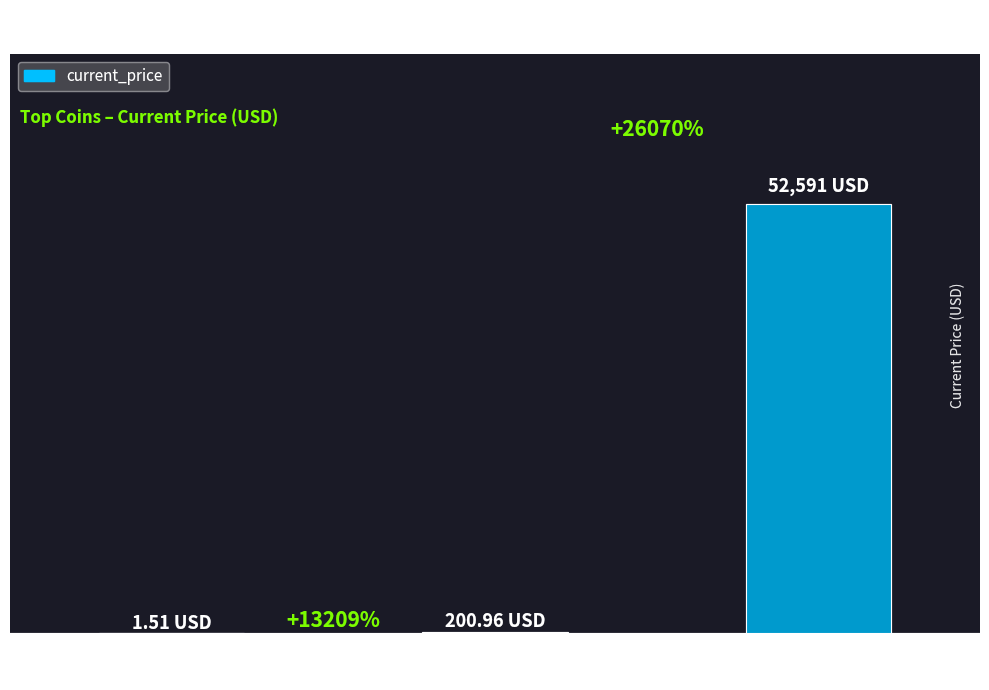

Are the bars horizontal?

No